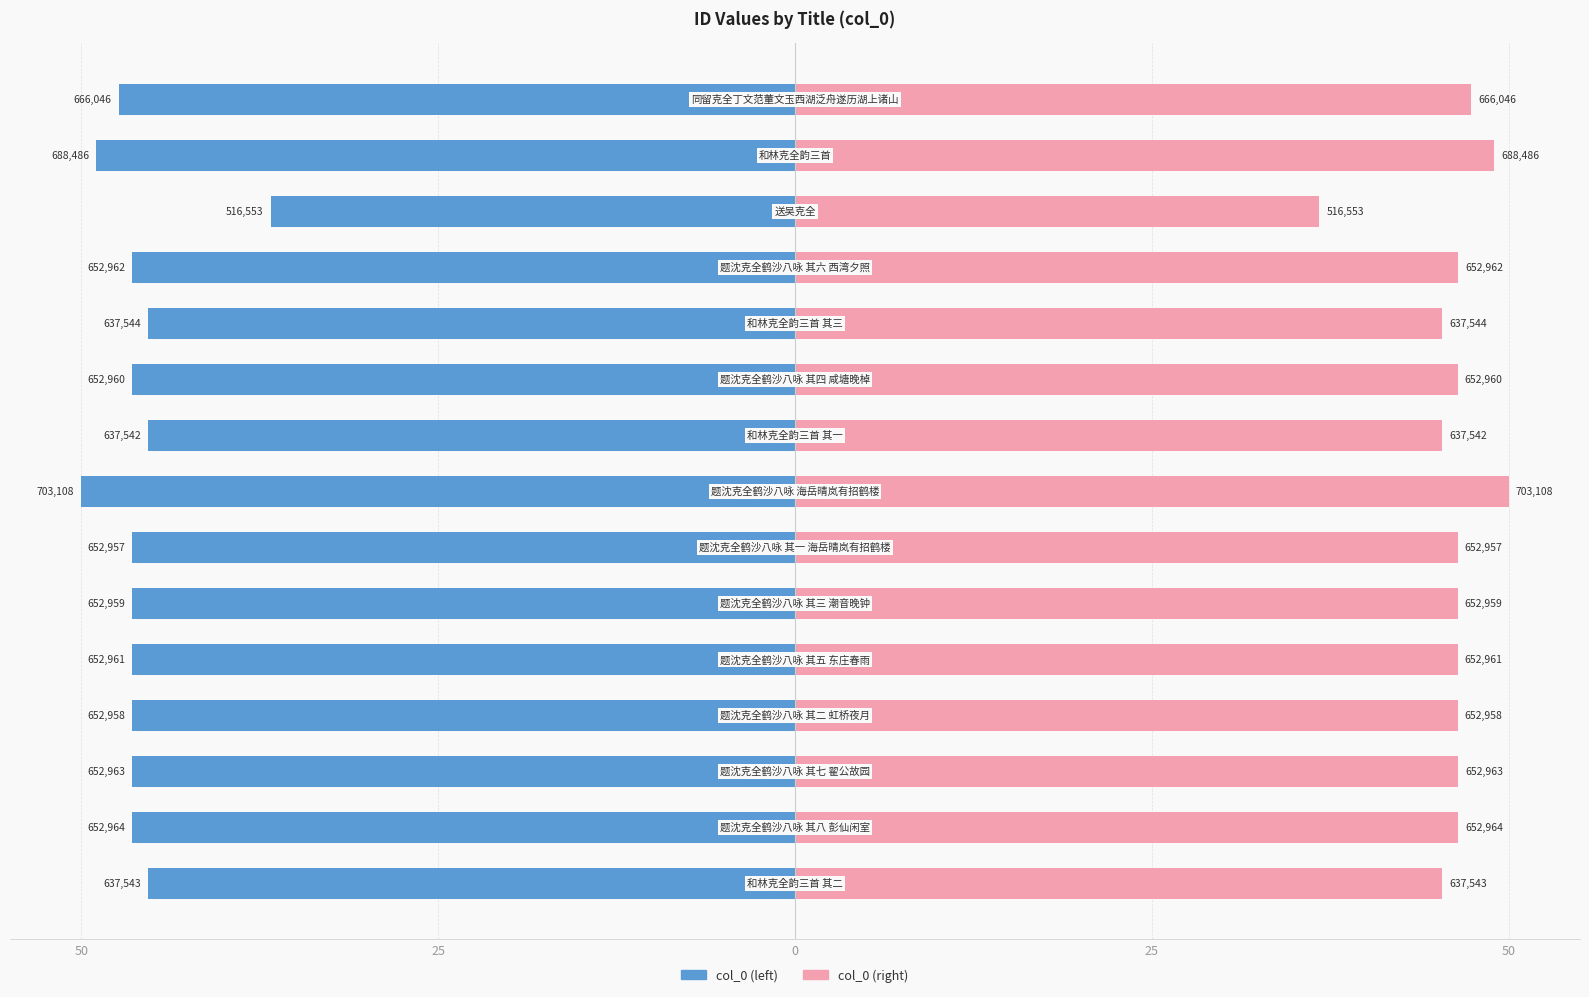

Which series has the widest spread of values?

col_0 (left)